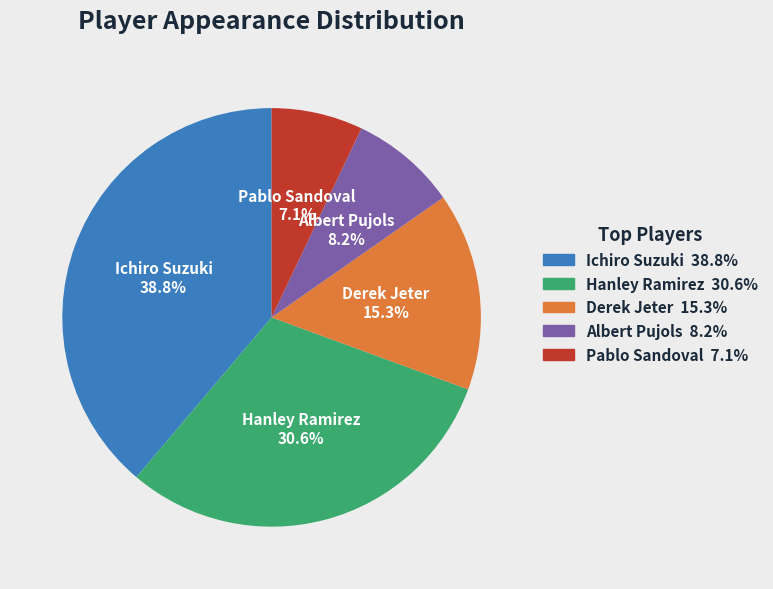

How many segments does this pie chart have?

5